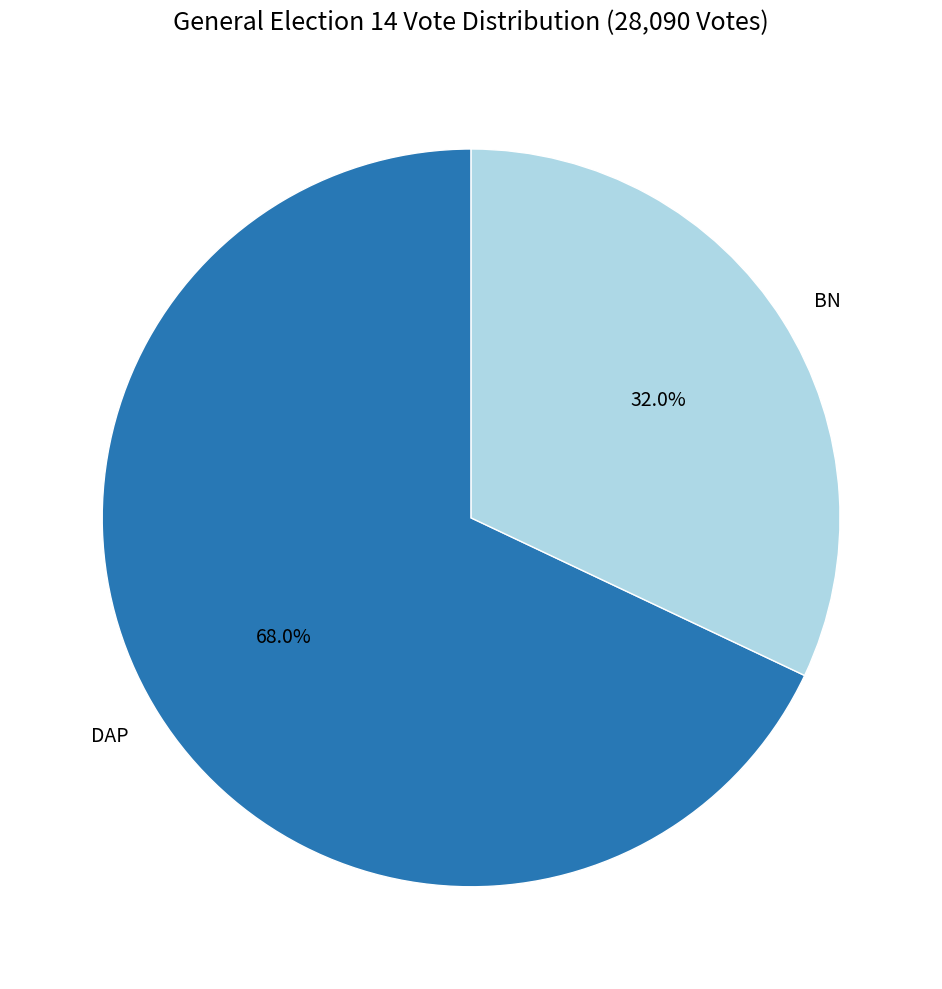

Which category accounts for the majority?

DAP